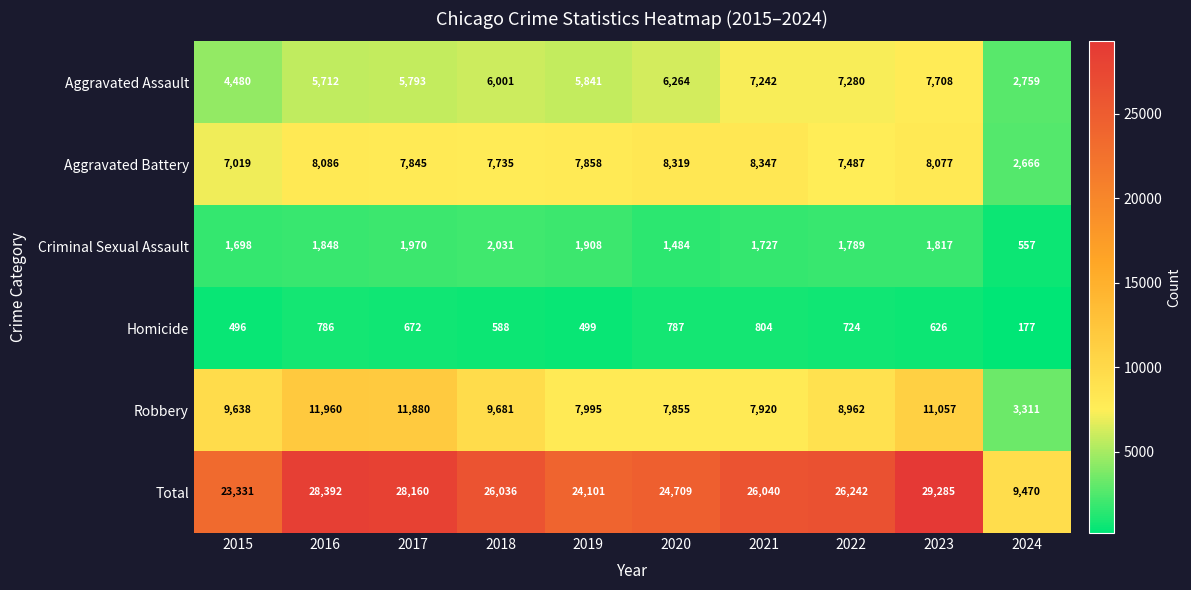

What is the sum of all Aggravated Battery values?

73439